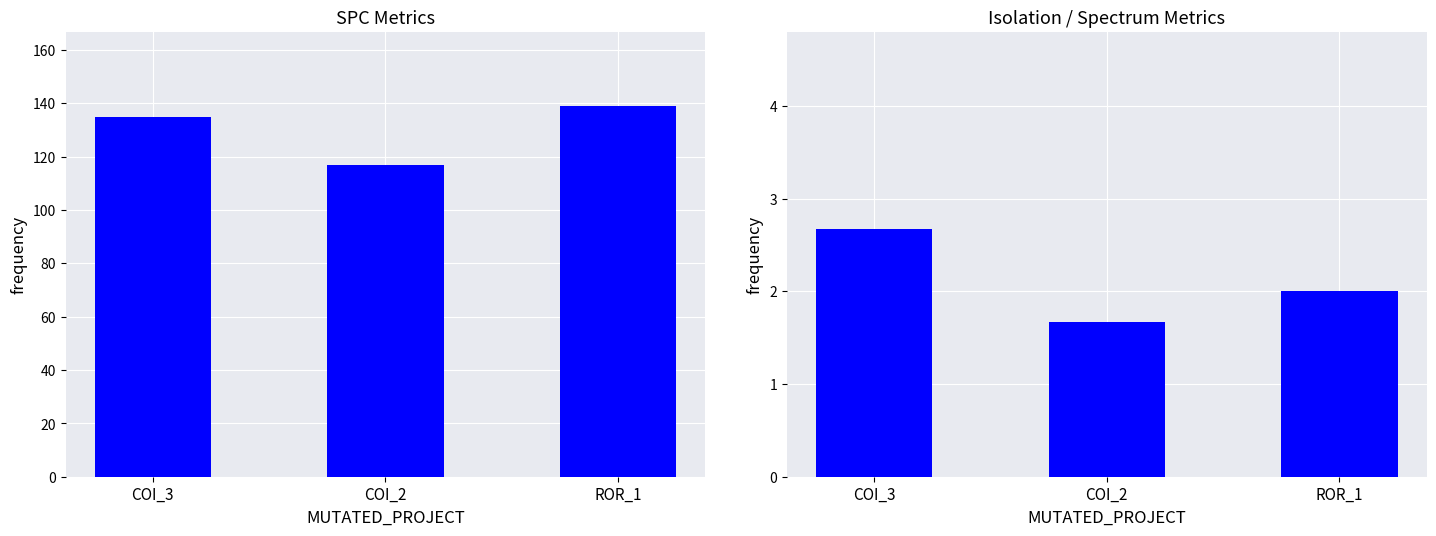

True or false: Avg(SPC_FAILING_ONLY, WITHOUT_ISOLATION_F, SPECTRUM) has a value of 3.7 at COI_3.

False